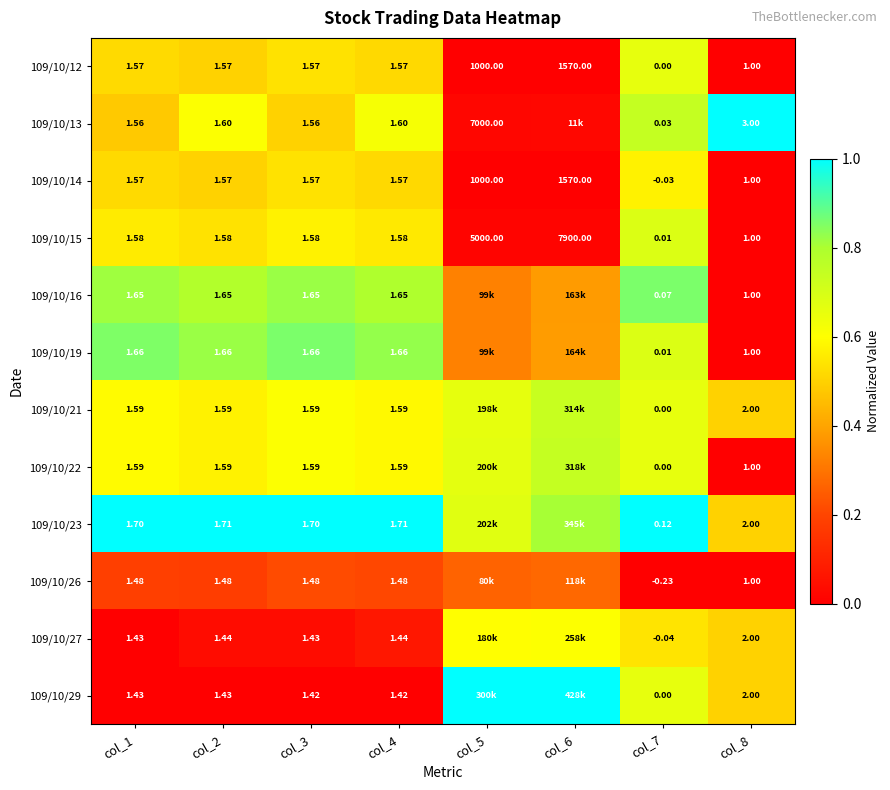

Is the value of 109/10/12 at col_3 greater than the value of 109/10/16 at col_4?

No